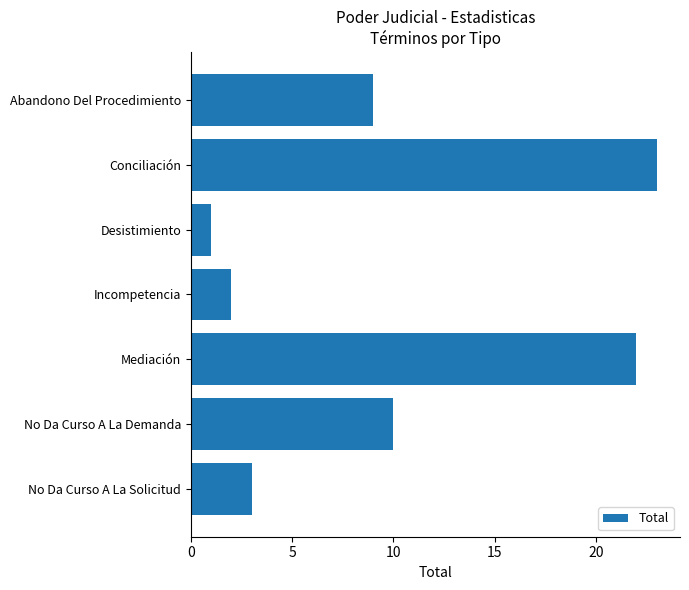

Reading top to bottom, extract all data points from this chart.

Abandono Del Procedimiento=9	Conciliación=23	Desistimiento=1	Incompetencia=2	Mediación=22	No Da Curso A La Demanda=10	No Da Curso A La Solicitud=3